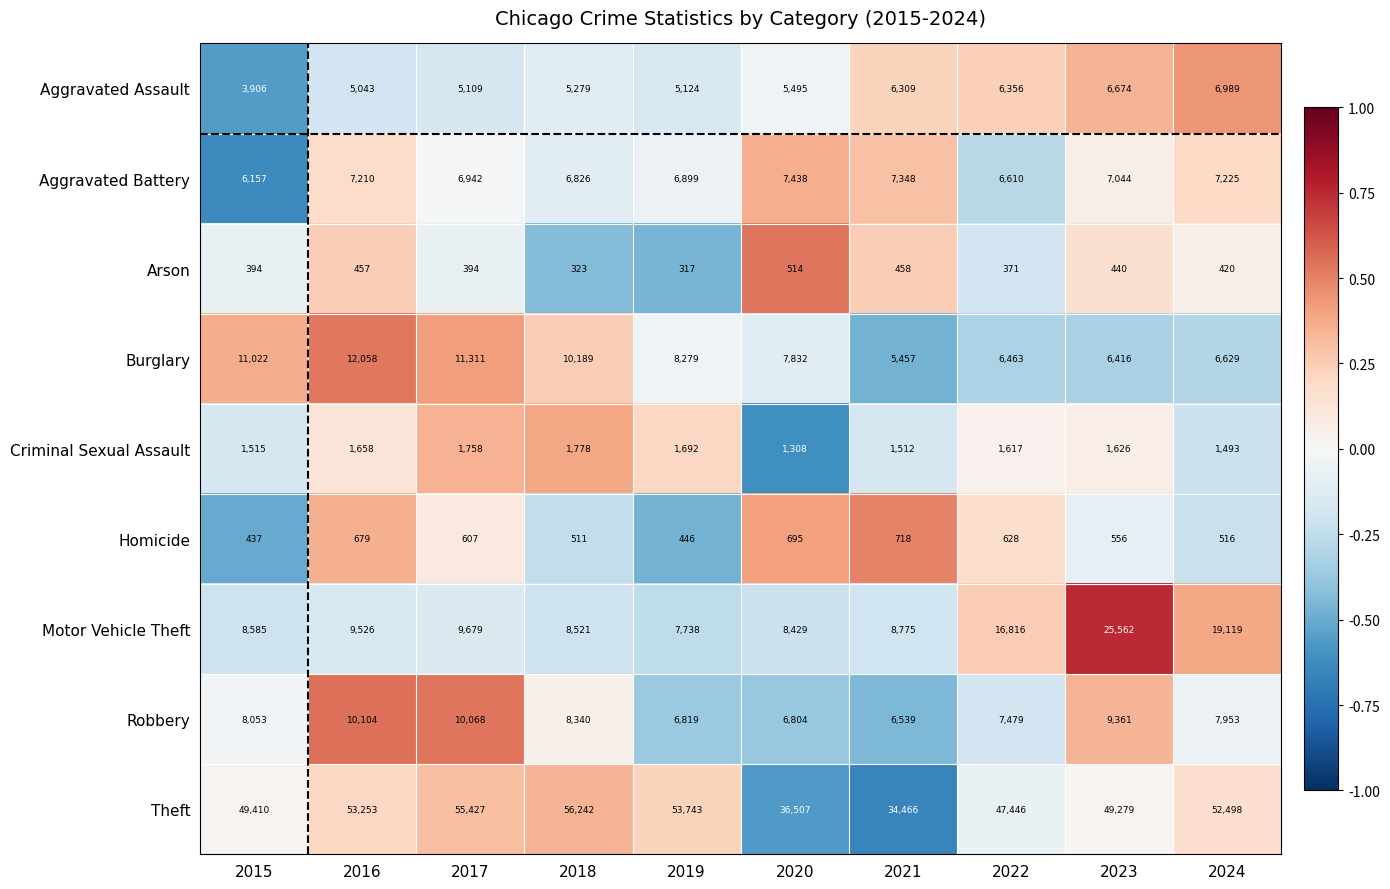

True or false: Motor Vehicle Theft has a value of 12055 at 2018.

False